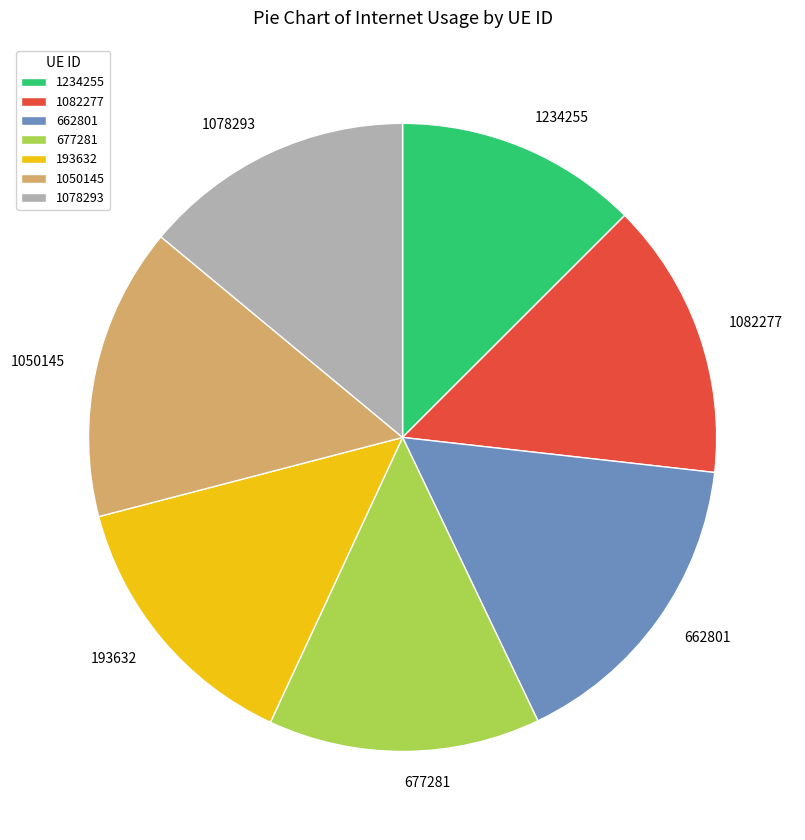

How many segments does this pie chart have?

7